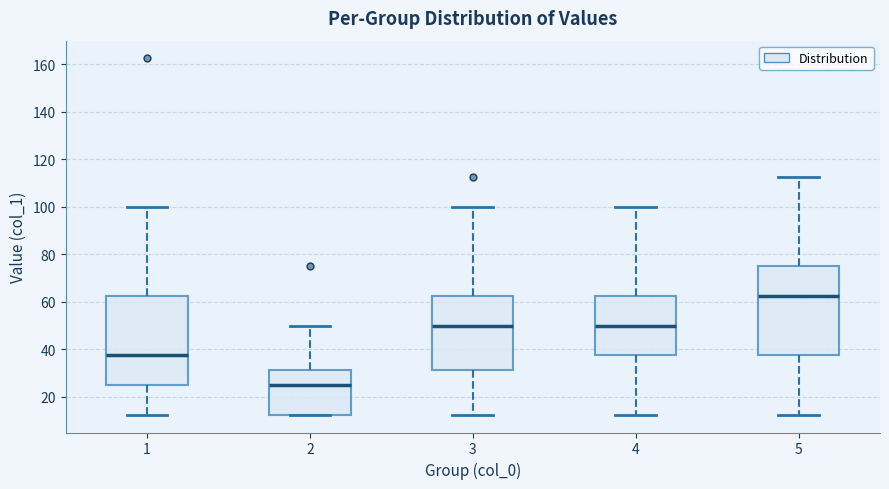

Where is the lower edge of the box at x = 1 on the y-axis? The values are not printed on the chart, so give them approximately, as read against the axis.

26